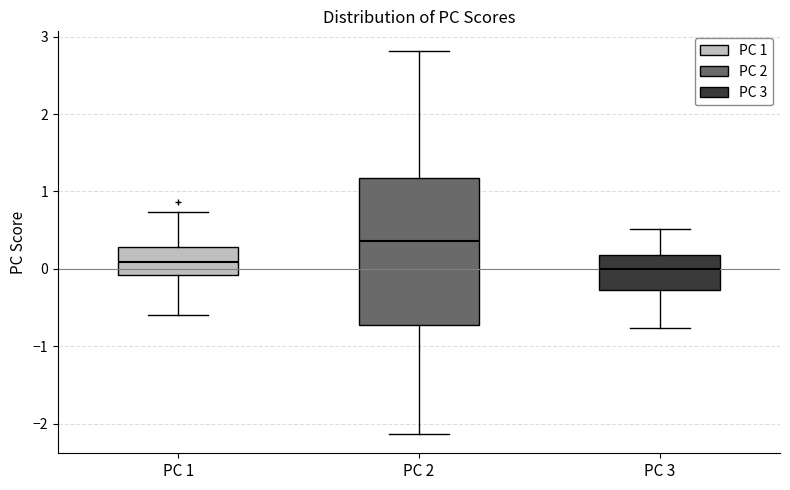

Reading left to right, transcribe this box plot: for each box, give where its median line is, the range the box spans, and where its two whiskers end, as read against the y-axis. The values are not printed on the chart, so give them approximately, as read against the axis.

PC 1: median 0.1, box -0.1 to 0.3, whiskers -0.6 to 0.7
PC 2: median 0.4, box -0.7 to 1.2, whiskers -2.1 to 2.8
PC 3: median 0.0, box -0.3 to 0.2, whiskers -0.8 to 0.5